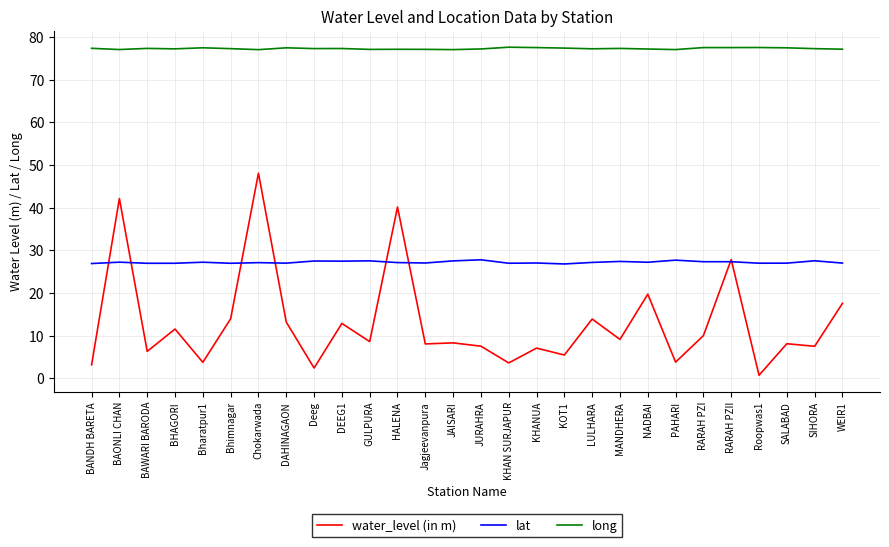

How many lines are shown in the chart?

3